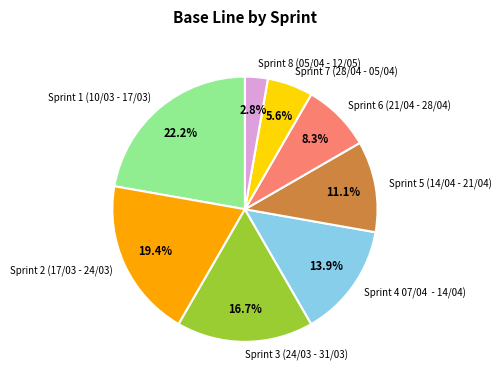

How many segments does this pie chart have?

8